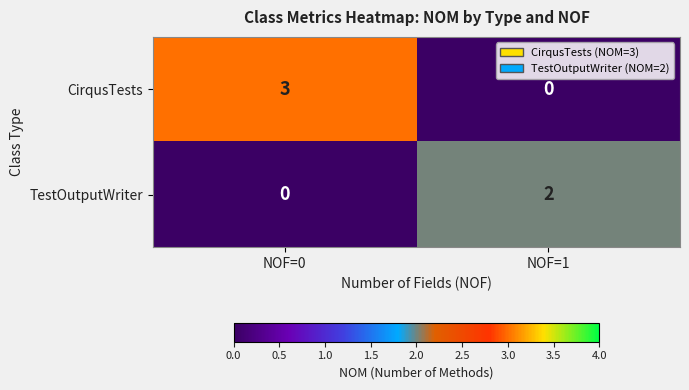

Reading left to right, list all the values displayed in this chart.

CirqusTests: NOF=0=3	NOF=1=0
TestOutputWriter: NOF=0=0	NOF=1=2